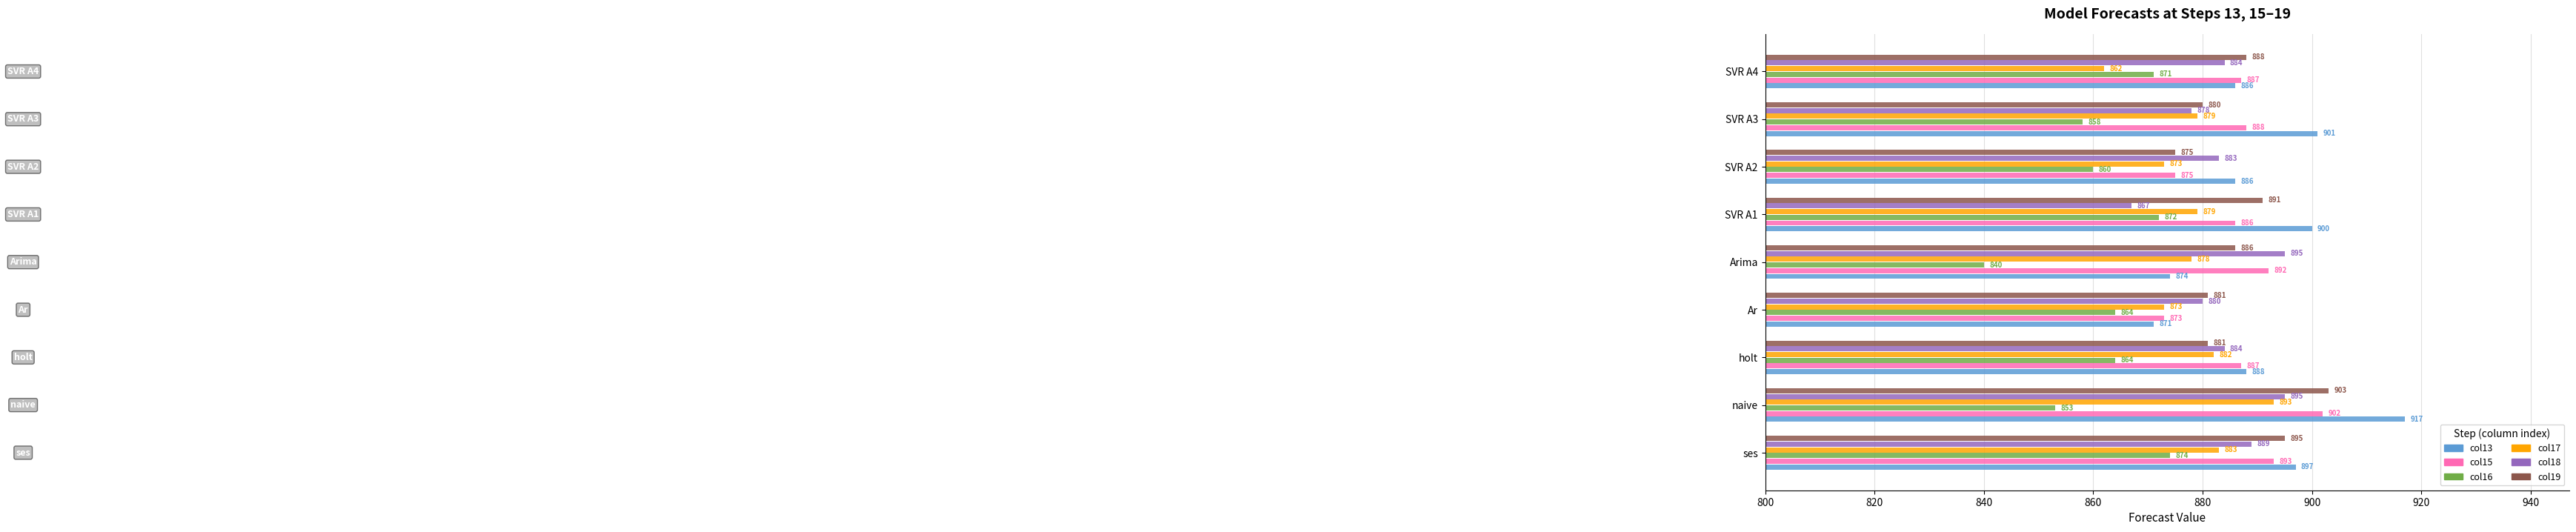

List the series in order of their peak value, lowest first.

col16, col17, col18, col15, col19, col13